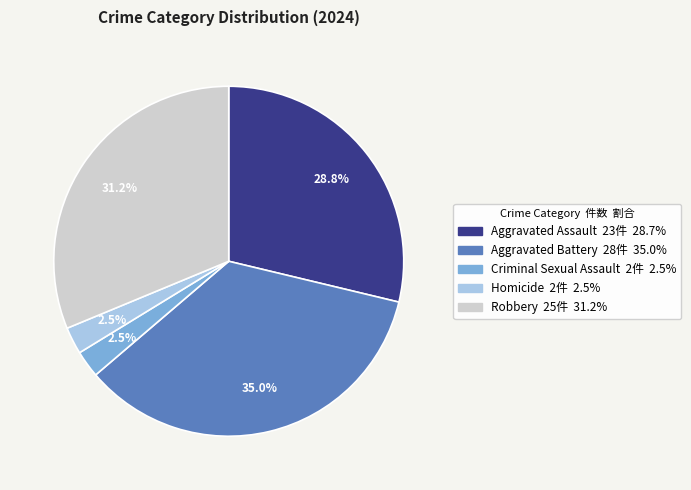

What is the largest slice in the pie chart?

Aggravated Battery